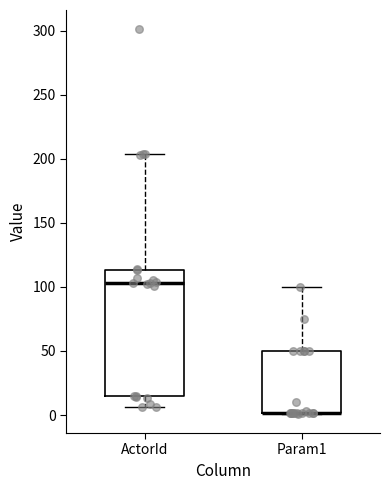

Reading left to right, transcribe this box plot: for each box, give where its median line is, the range the box spans, and where its two whiskers end, as read against the y-axis. The values are not printed on the chart, so give them approximately, as read against the axis.

ActorId: median 105, box 15 to 115, whiskers 5 to 205
Param1: median 0 (drawn on the box's lower edge), box 0 to 50, whiskers 0 to 100